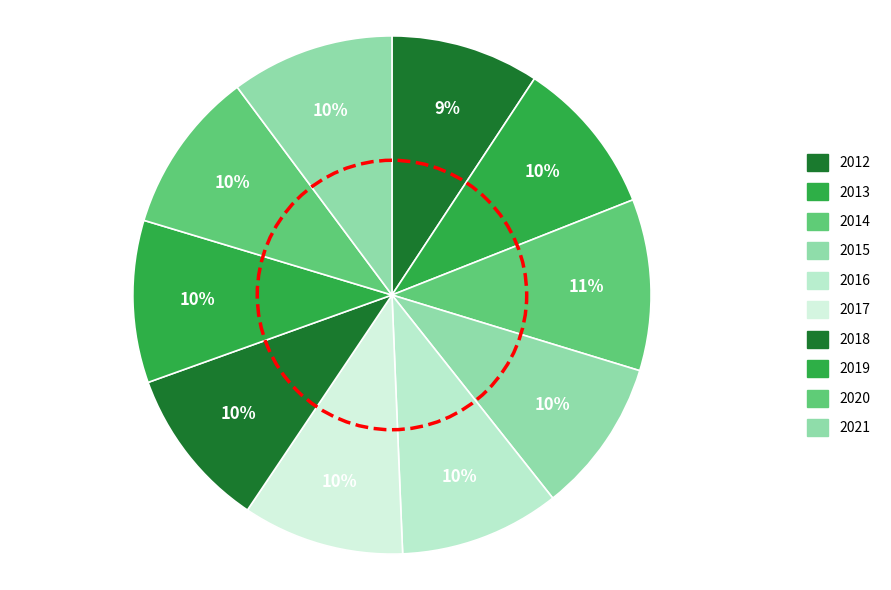

Which category has the smallest portion of the pie?

2012